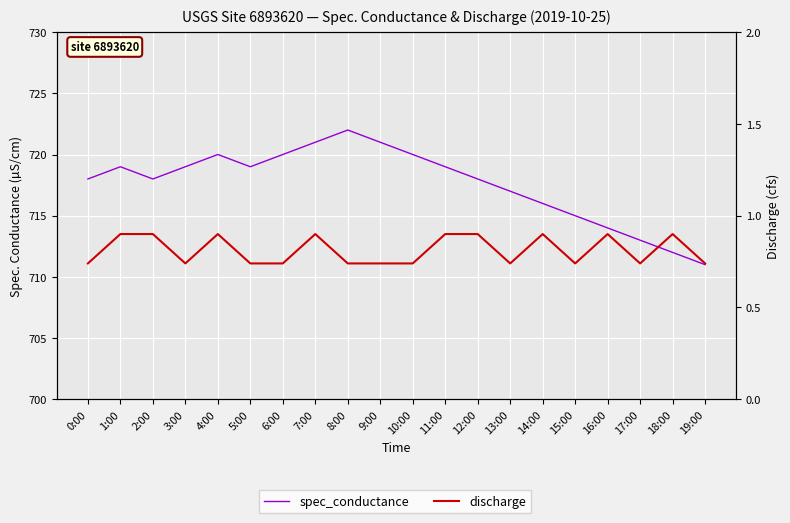

What is the difference between the second highest and second lowest values in the discharge series?

0.2